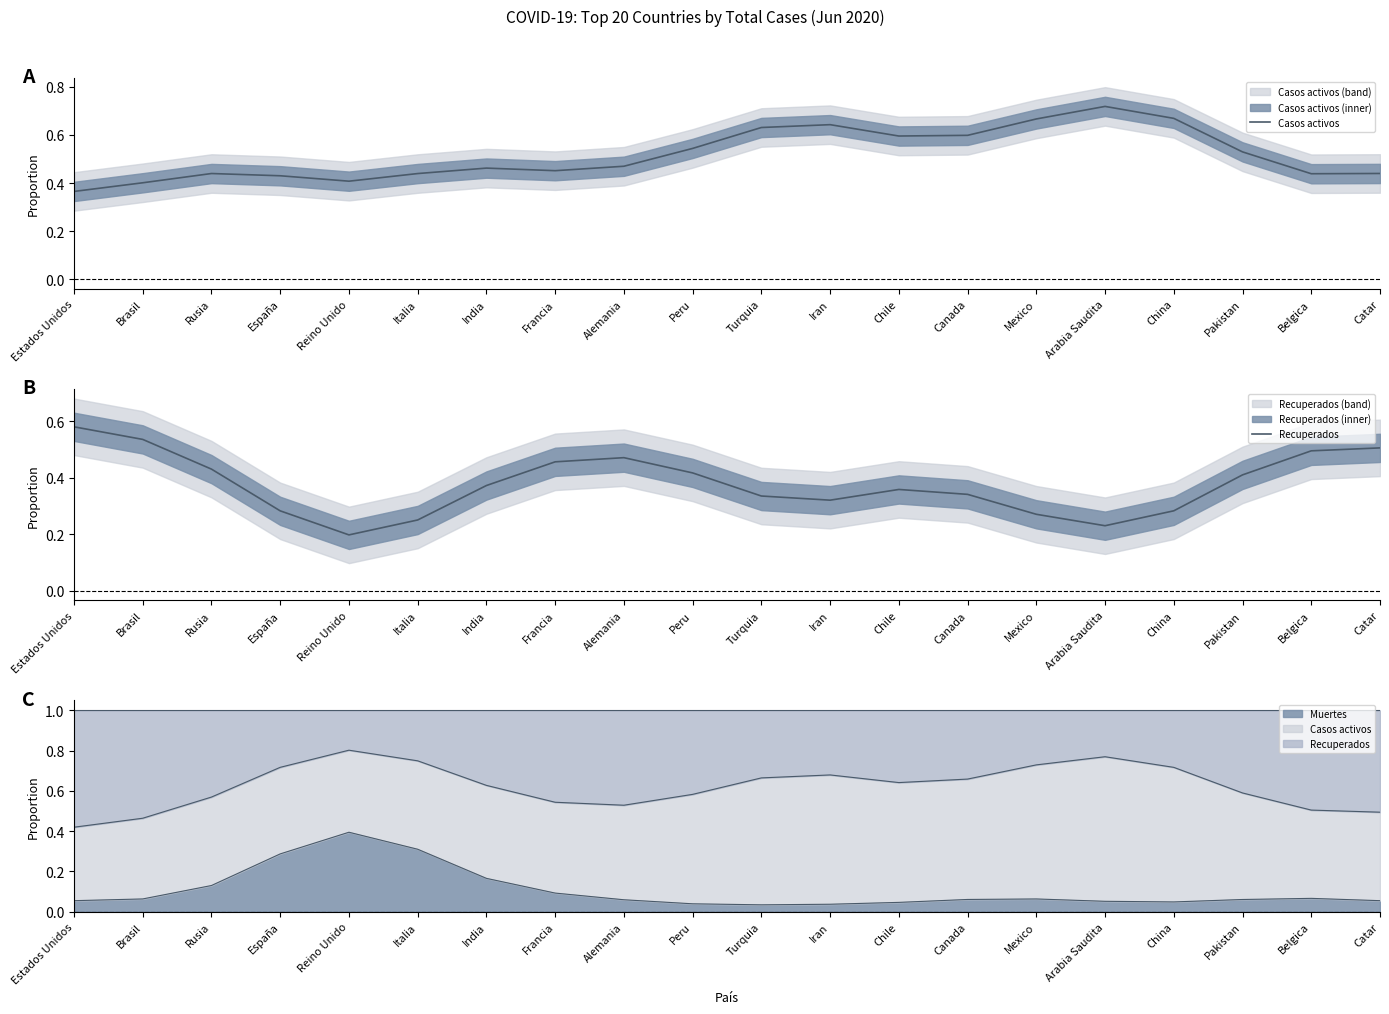

Where is Recuperados nearest to the value 0?

Reino Unido